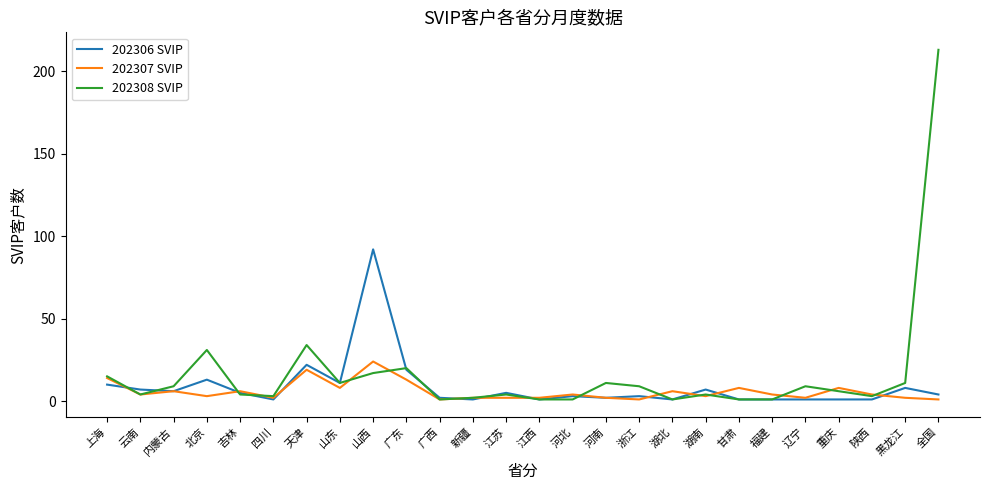

Rank the series by their maximum value, from highest to lowest.

202308 SVIP, 202306 SVIP, 202307 SVIP